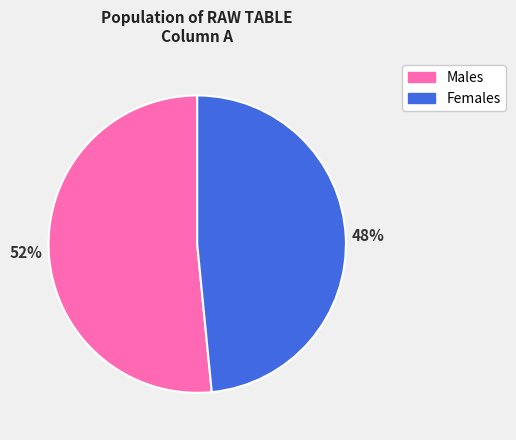

Which category has the smallest portion of the pie?

48%